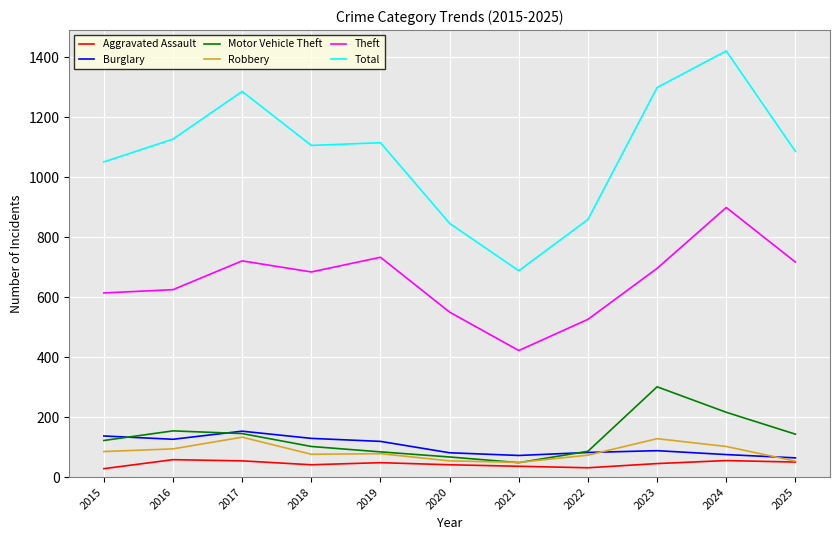

True or false: Theft and Robbery cross at least once.

False